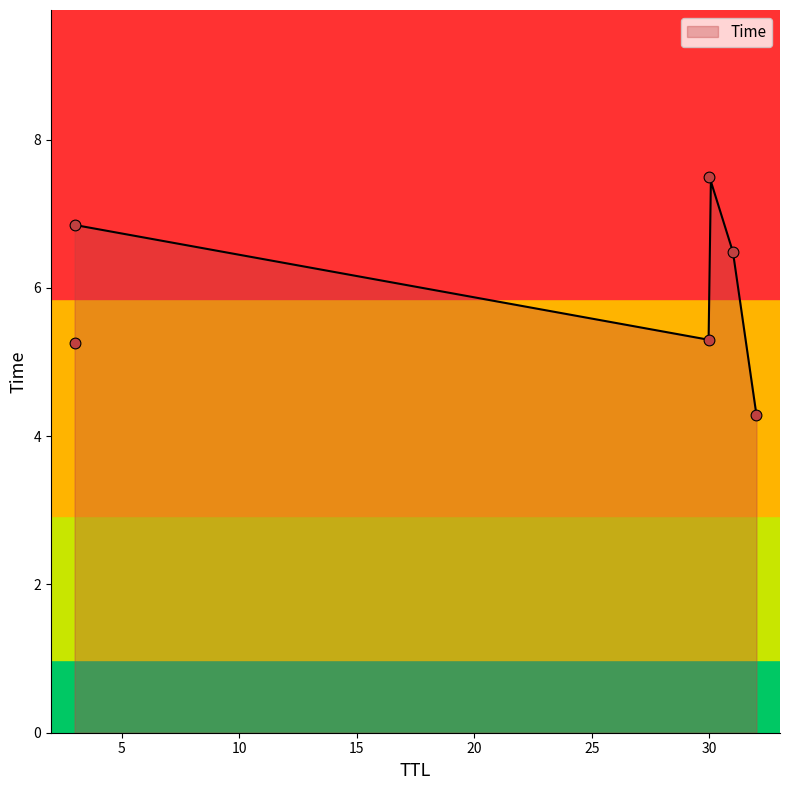

Which has a higher value, 30 or 31?

31